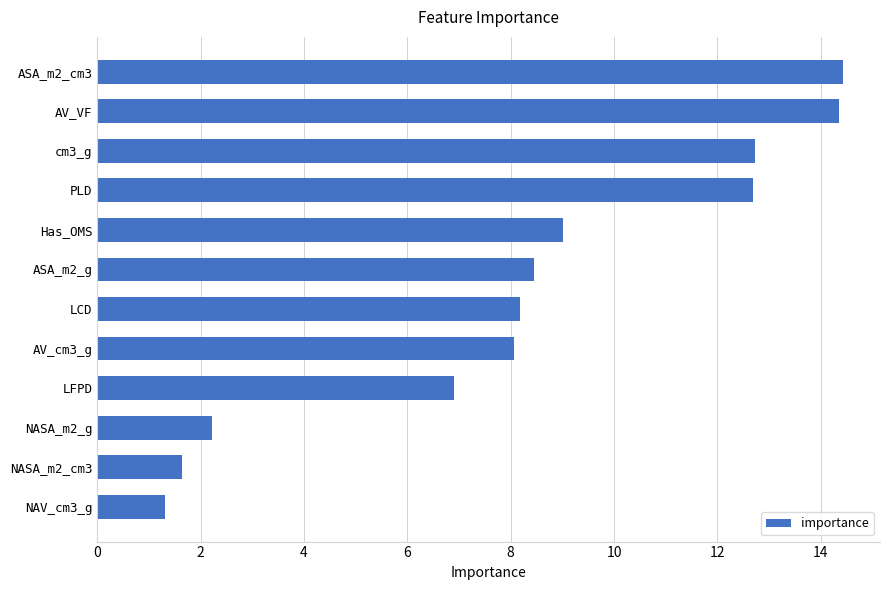

Reading bottom to top, transcribe all the data shown in this chart.

1.3	1.6	2.2	6.9	8.1	8.2	8.4	9.0	12.7	12.7	14.4	14.4